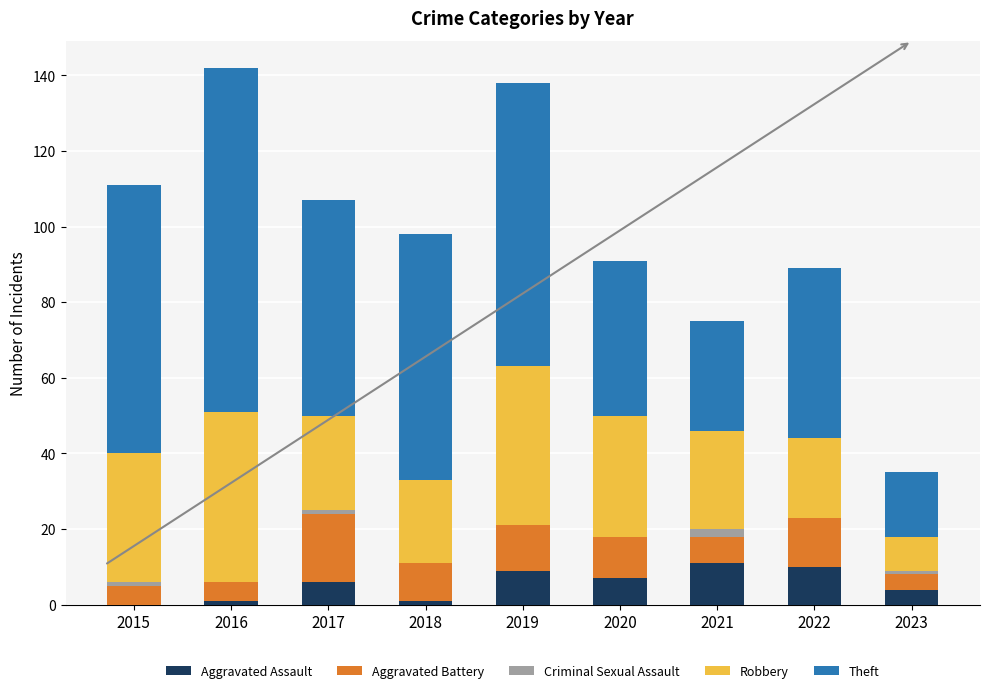

What is the maximum value for Aggravated Assault?

11